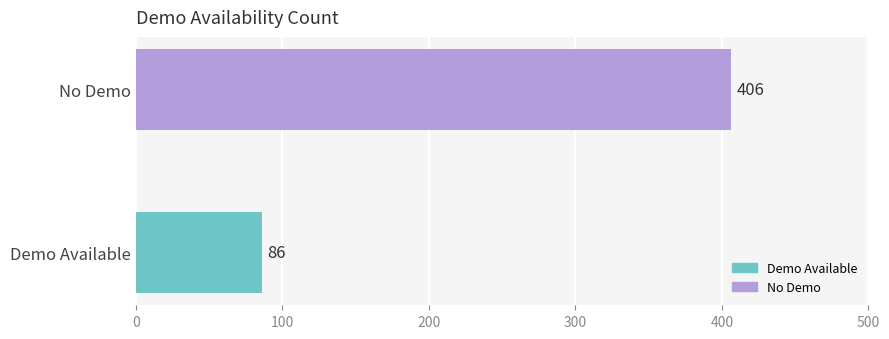

Are the bars horizontal?

Yes